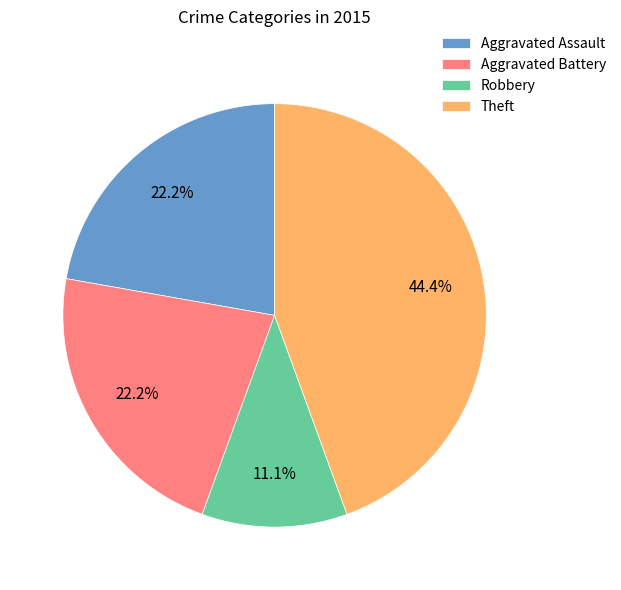

Combined, what portion of the pie is Robbery and Theft?

55.6%